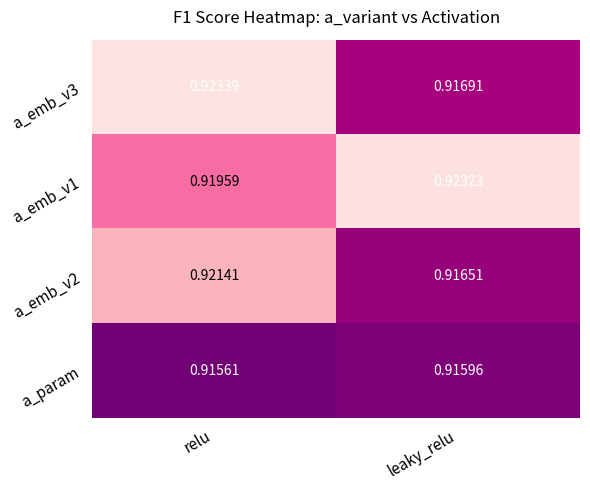

At which label does a_emb_v2 reach its minimum?

leaky_relu